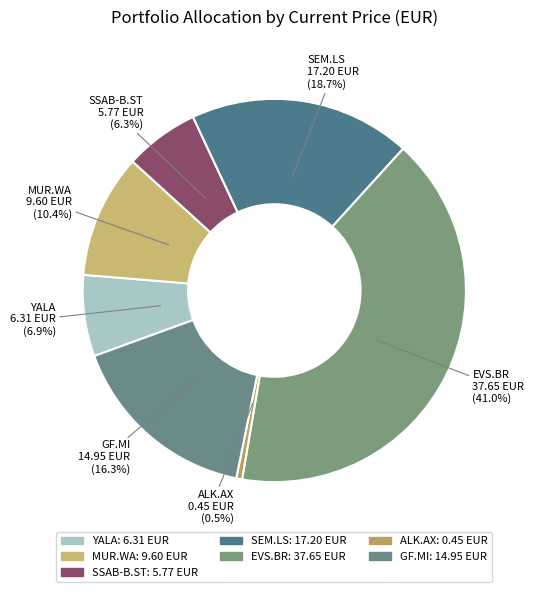

To the nearest percent, what portion does MUR.WA represent?

10%